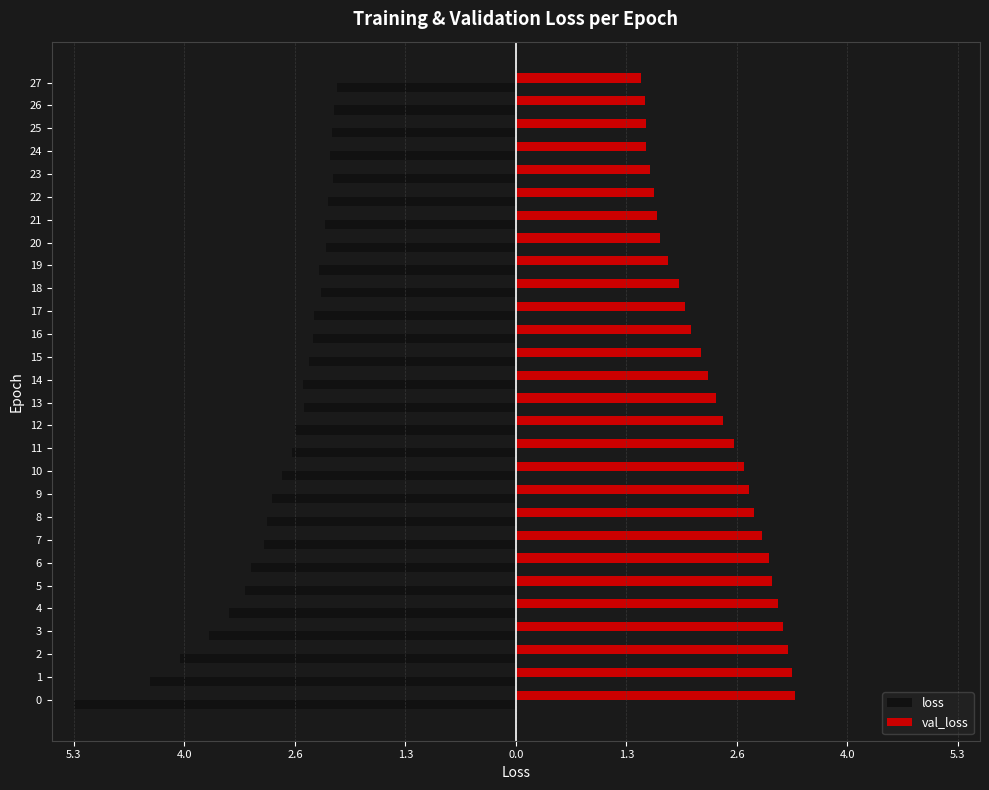

What are all the series names shown in the legend?

loss, val_loss